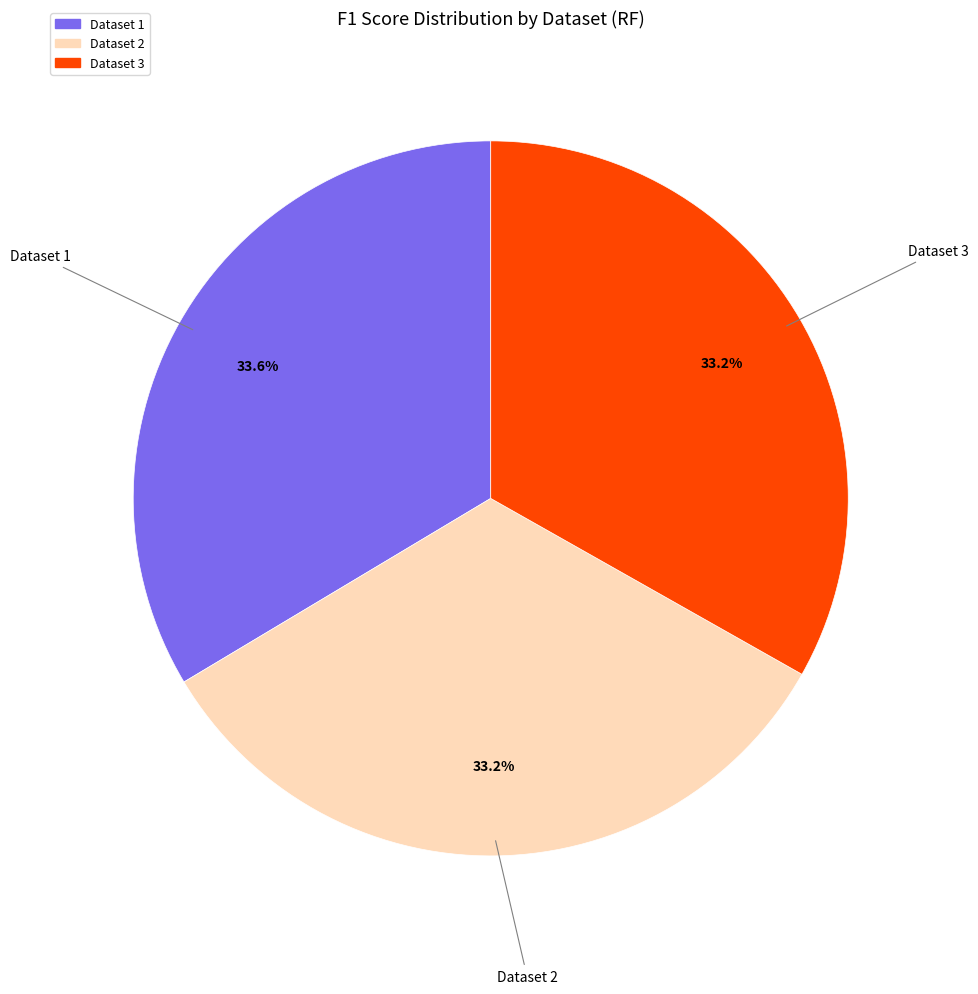

The Dataset 3 slice represents 33% of the pie. True or false?

True